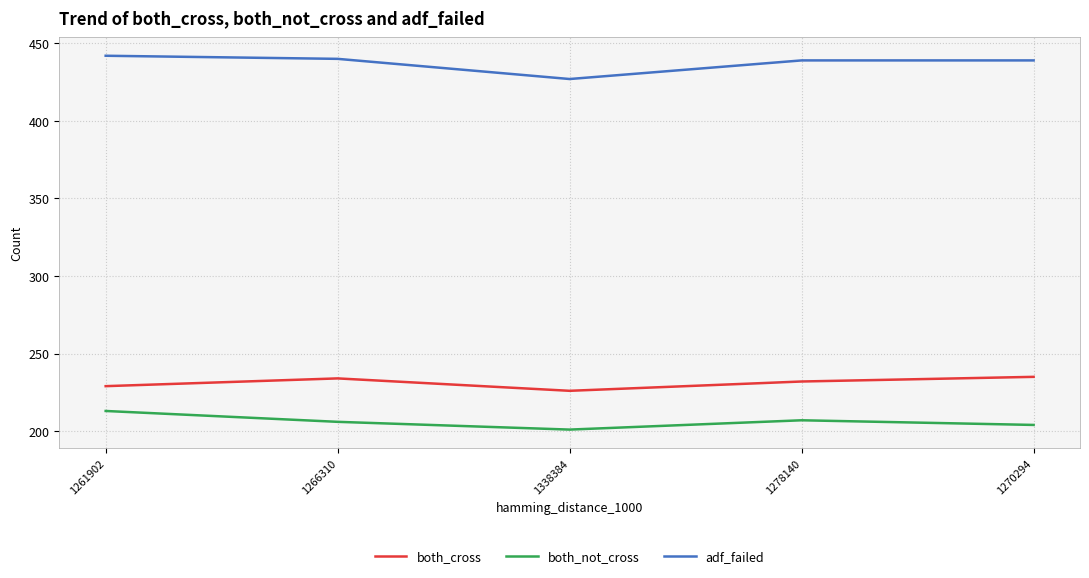

How many series are shown in this chart?

3